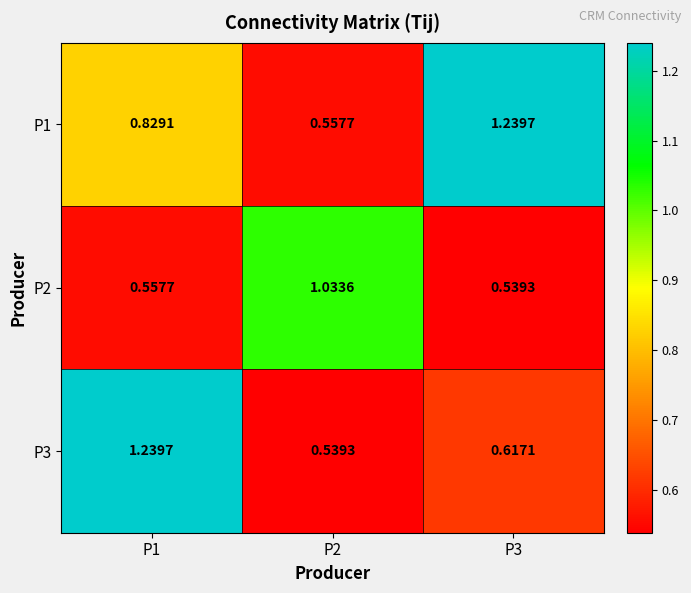

Is the value of P3 at P3 greater than the value of P1 at P2?

Yes